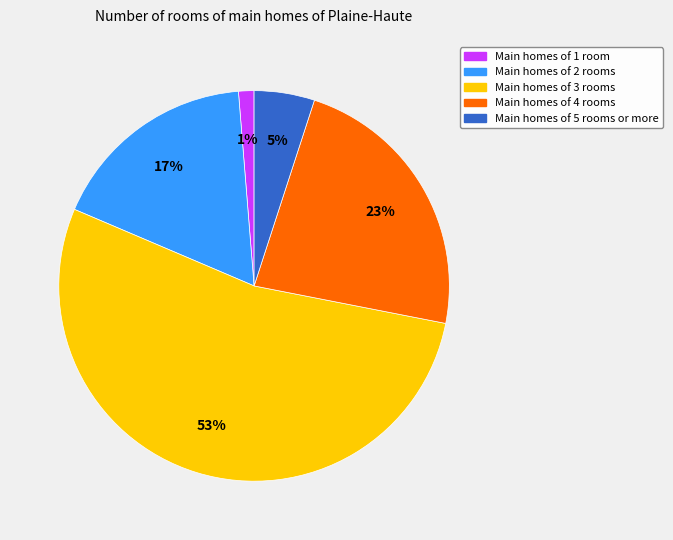

Is there a majority slice in this chart?

Yes